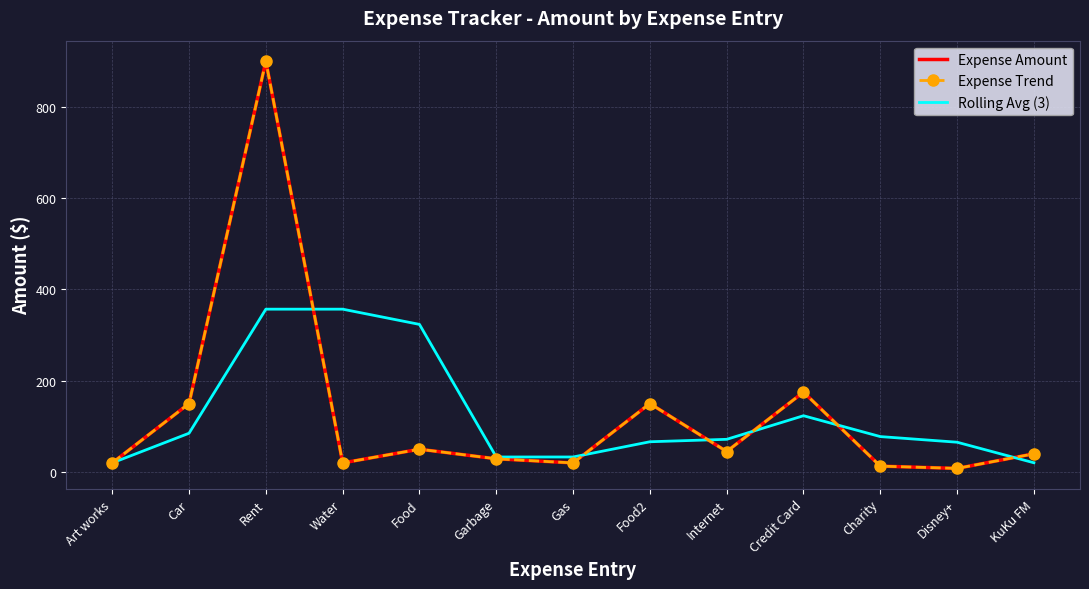

Rank the series at Disney+ from lowest to highest value.

Expense Amount, Expense Trend, Rolling Avg (3)